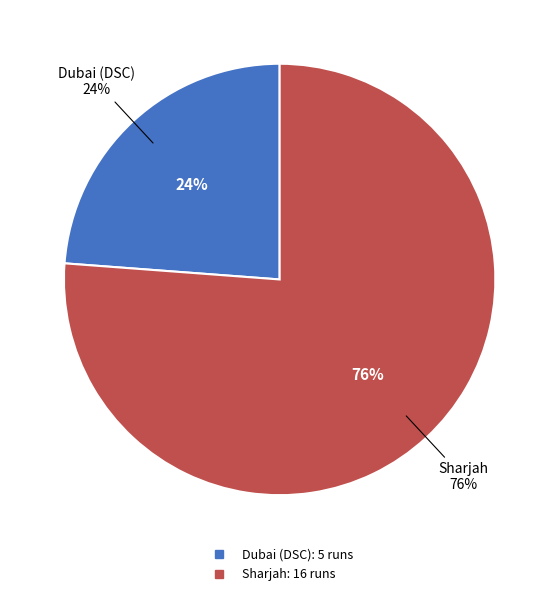

Is Sharjah the majority of the pie?

Yes